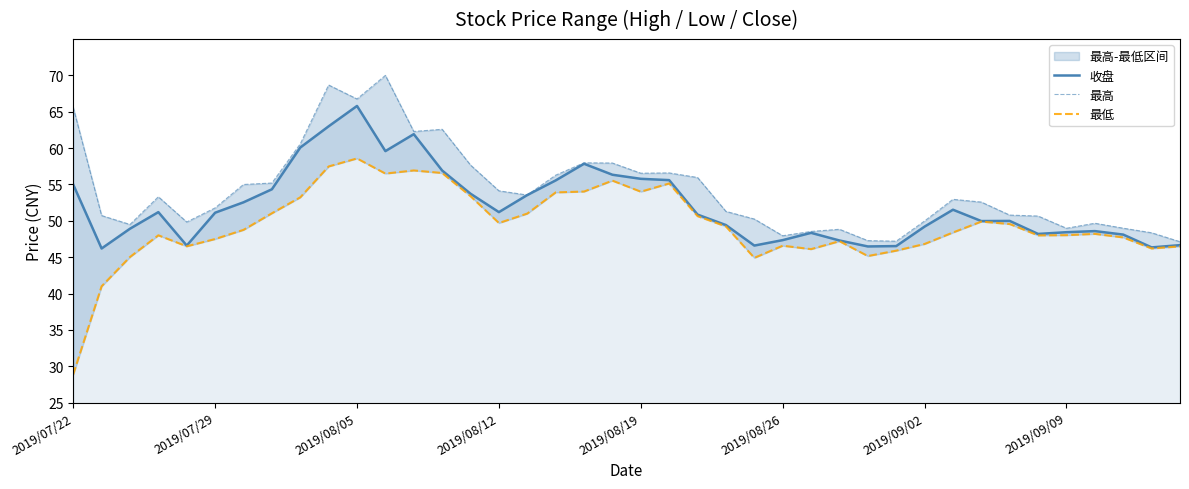

At which label does 收盘 reach its peak?

2019/08/05